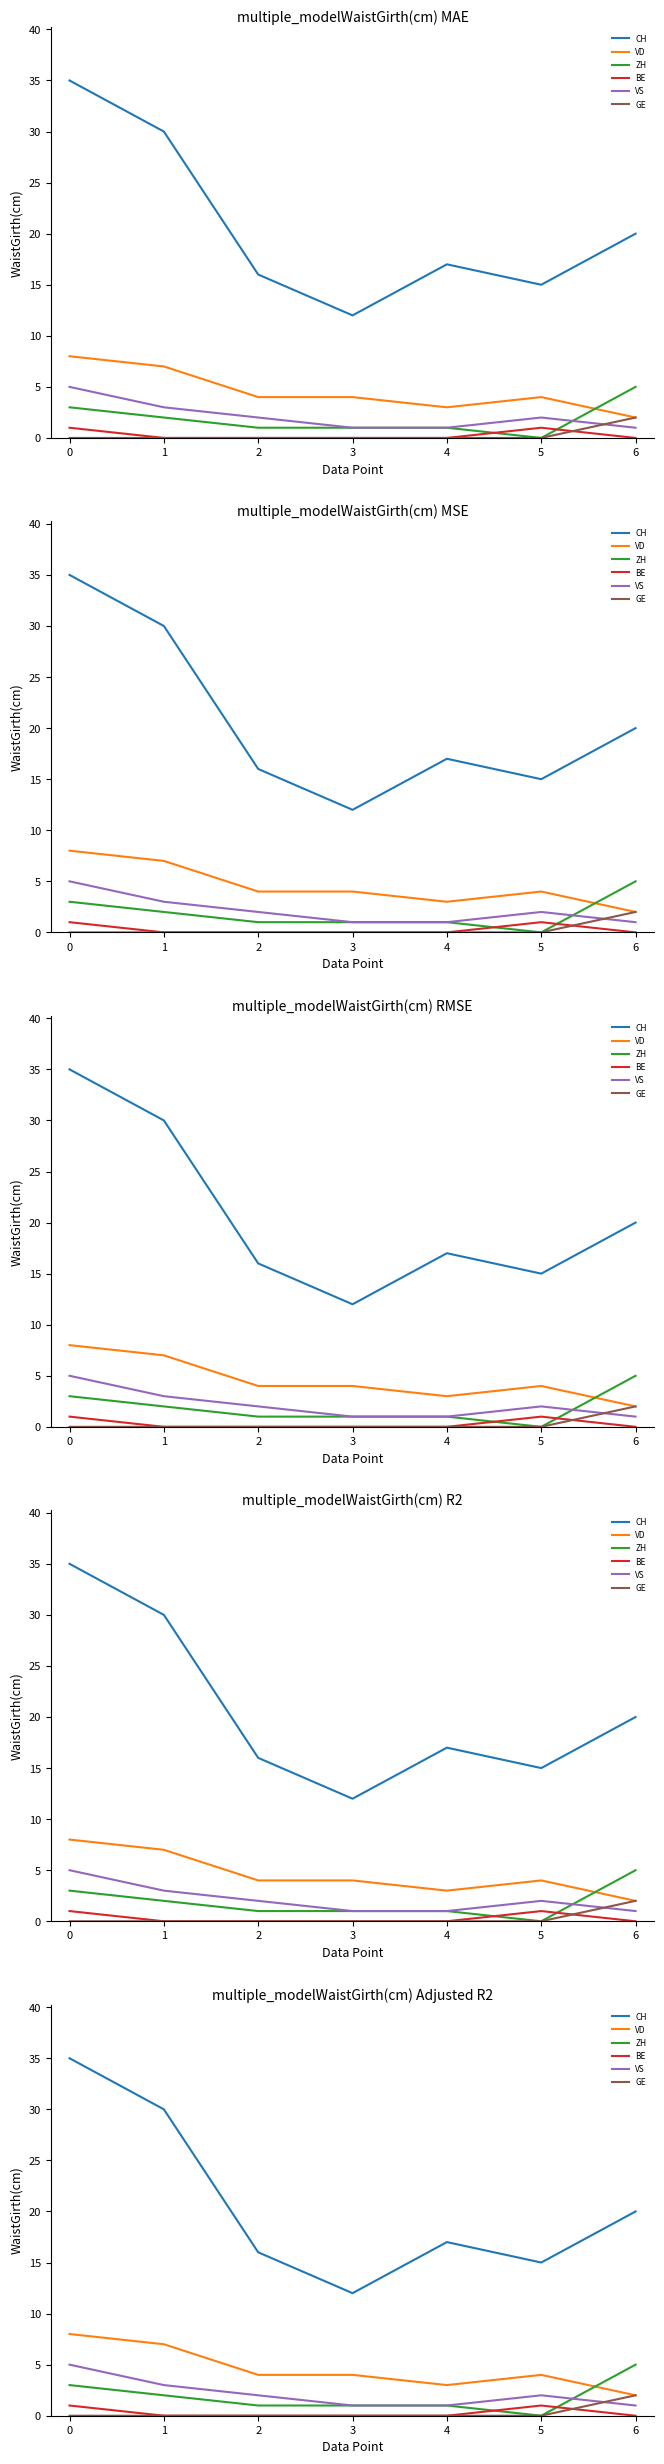

Rank the series at 2 from highest to lowest value.

CH, VD, VS, ZH, BE, GE